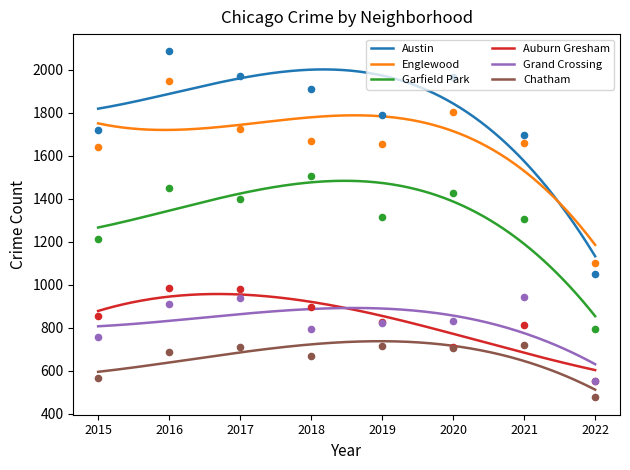

What are all the series names shown in the legend?

Austin, Englewood, Garfield Park, Auburn Gresham, Grand Crossing, Chatham